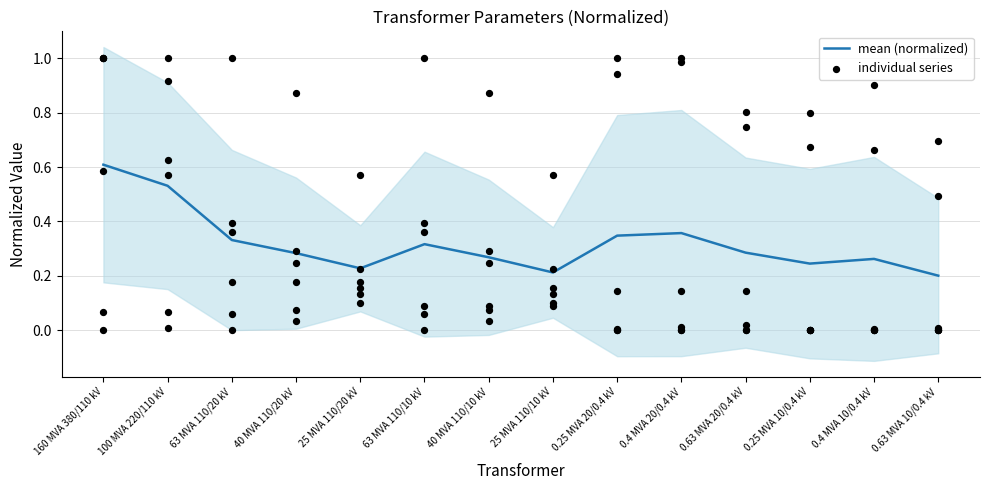

Which series has the largest Y range (max minus min)?

individual series